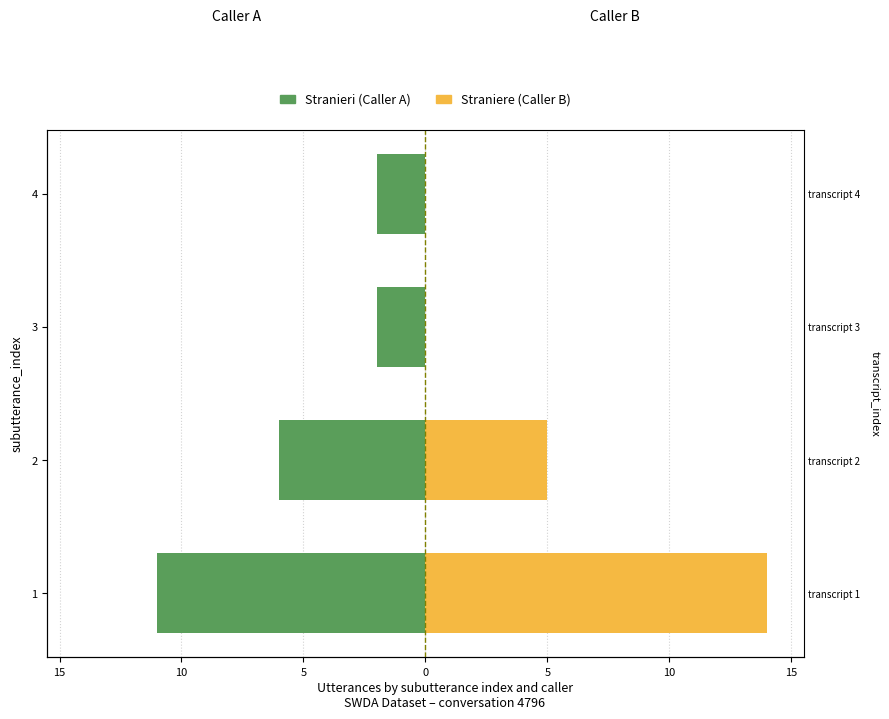

What is the difference between the highest and lowest values at 4?

2